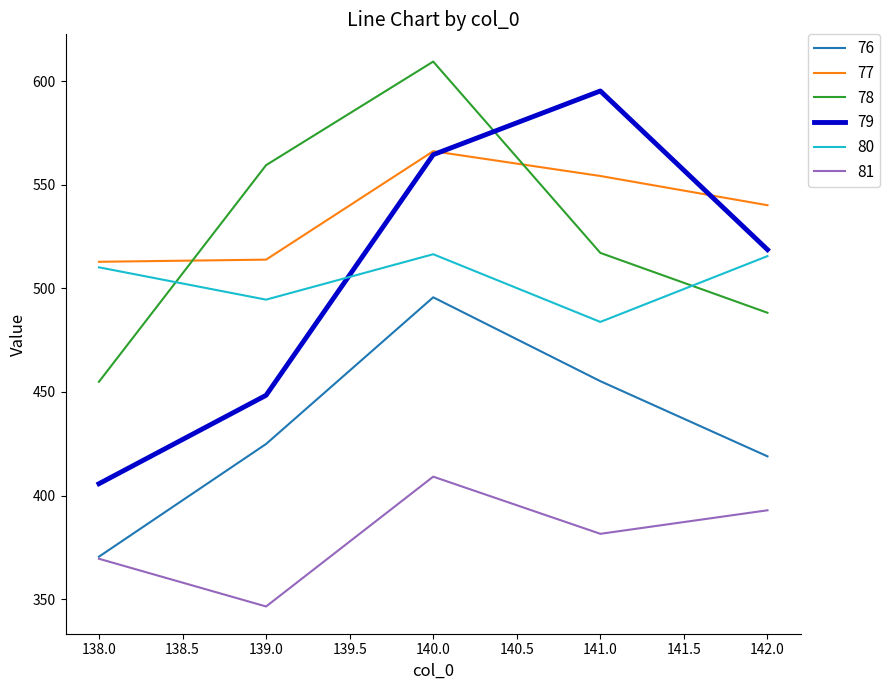

The 76 series shows 424.9 at 139.0. True or false?

True